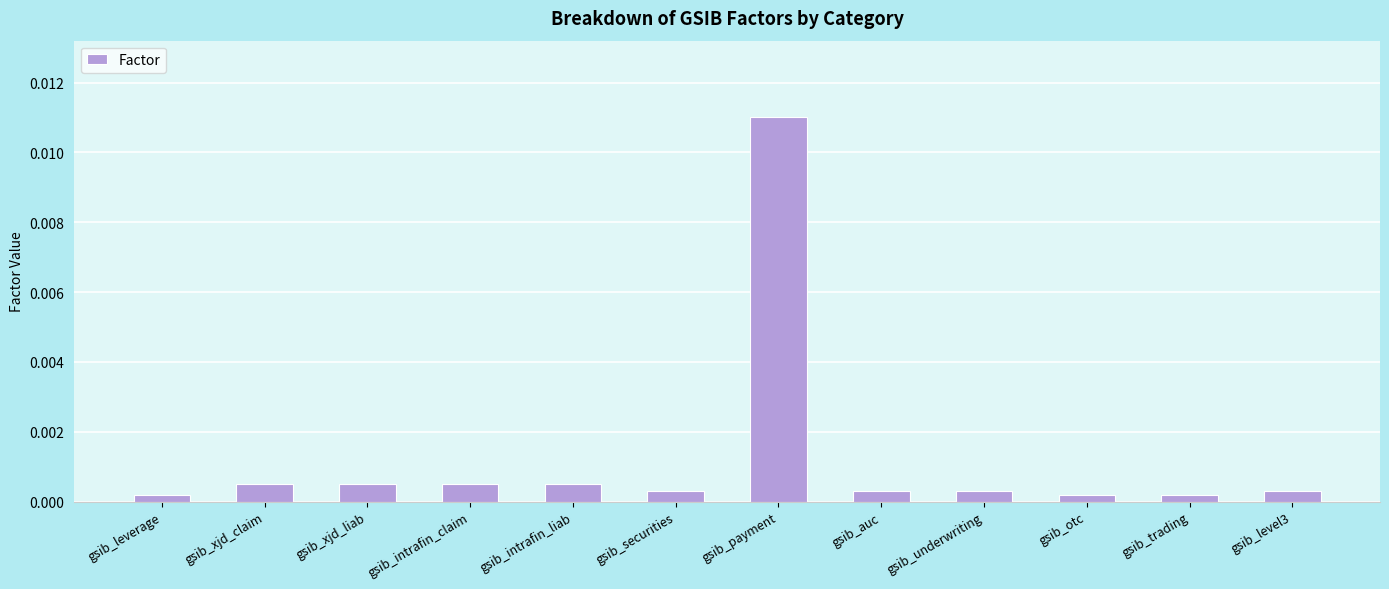

What is the label of the 12th bar from the right?

gsib_leverage